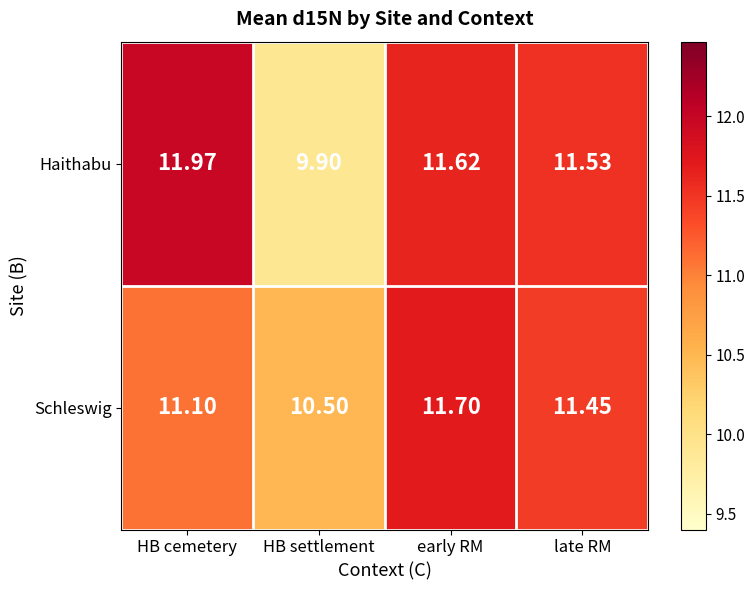

What is the difference between the highest and lowest values at early RM?

0.1